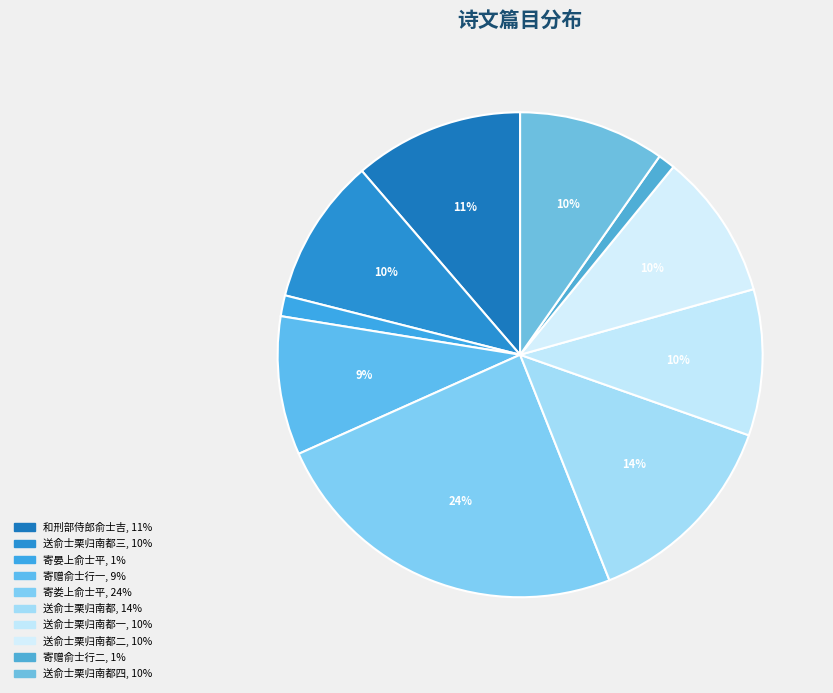

Is there a majority slice in this chart?

No